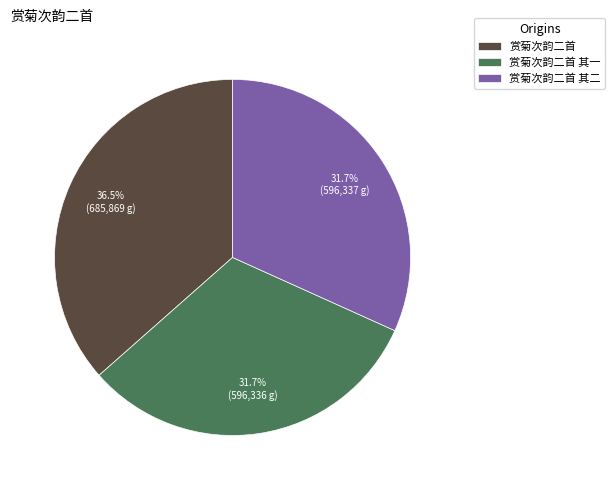

Is there a majority slice in this chart?

No